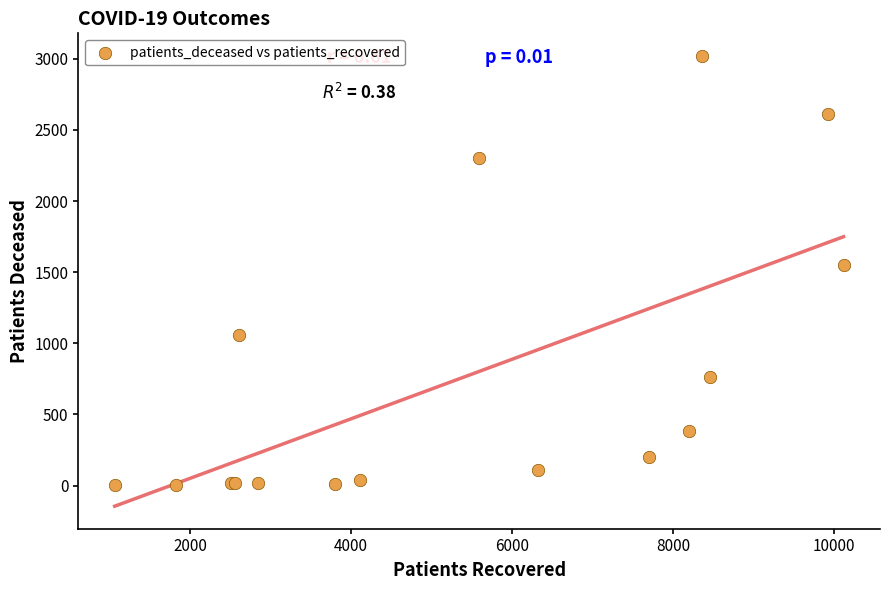

What Y value in the scatter plot is closest to 1511?

1547